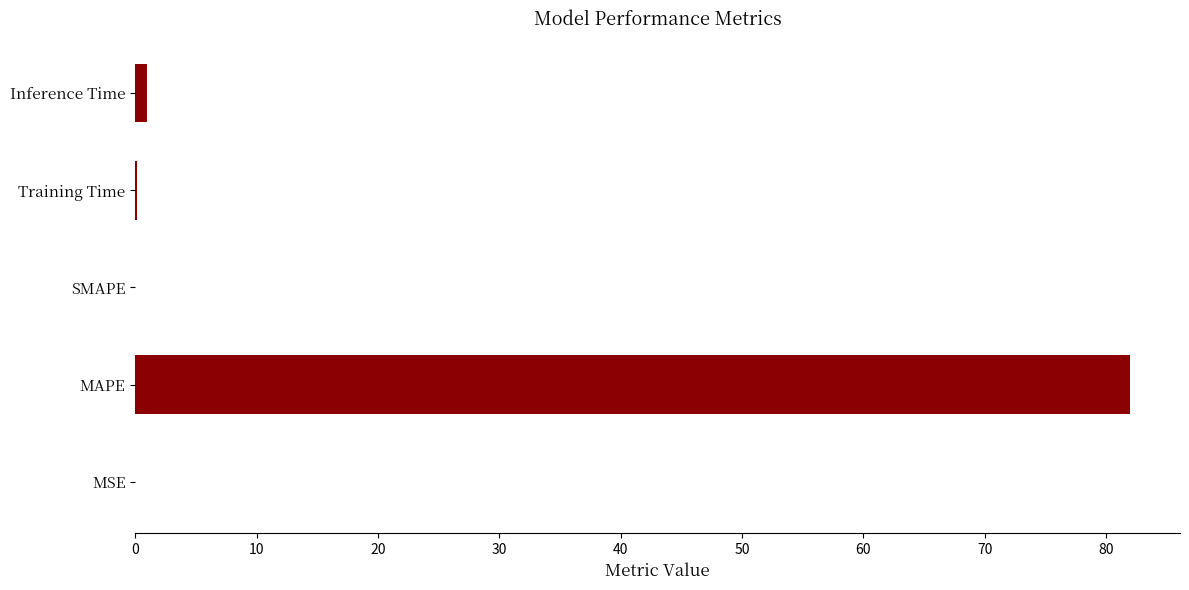

What is the sum of all values?

83.0